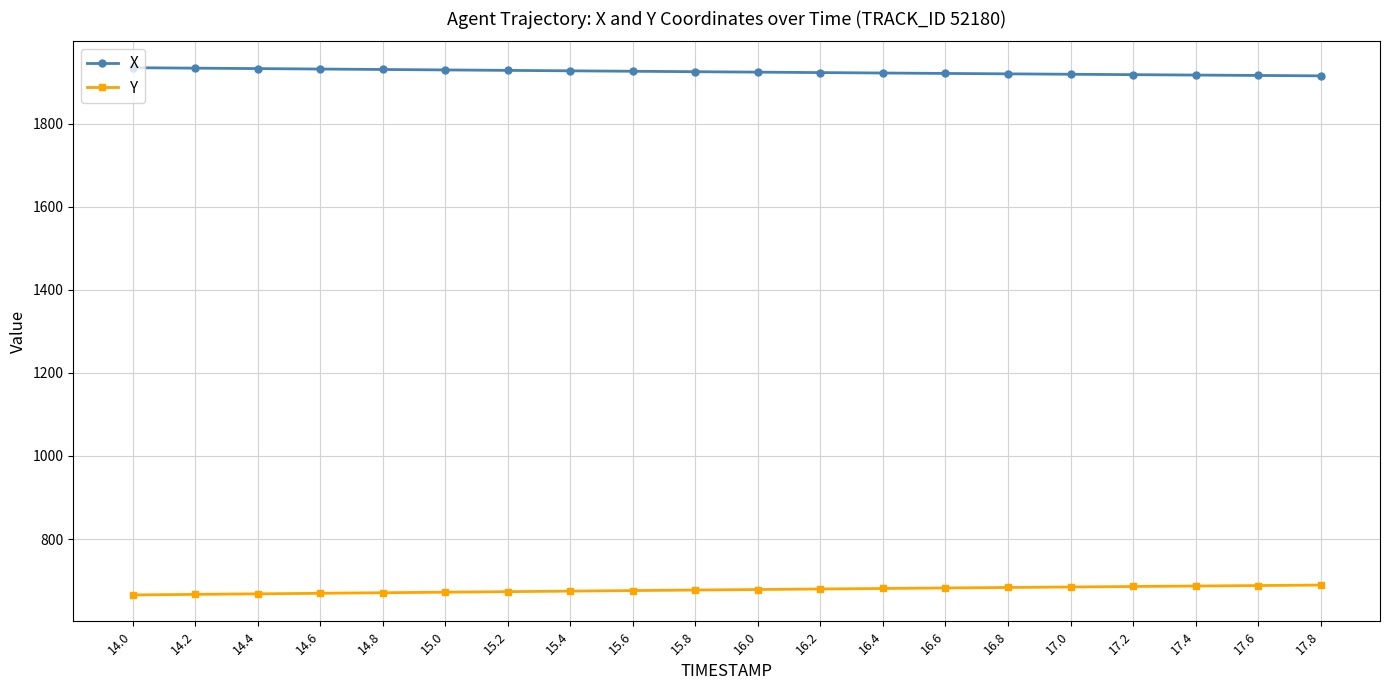

What is the spread (max minus min) of values at 16.4?

1241.2